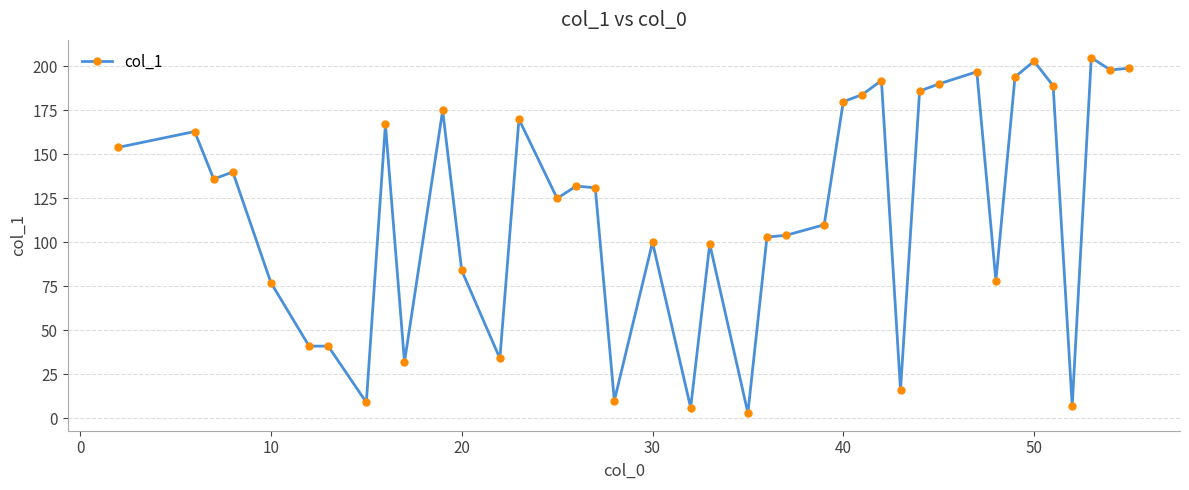

What is the difference between the maximum and minimum values?

202